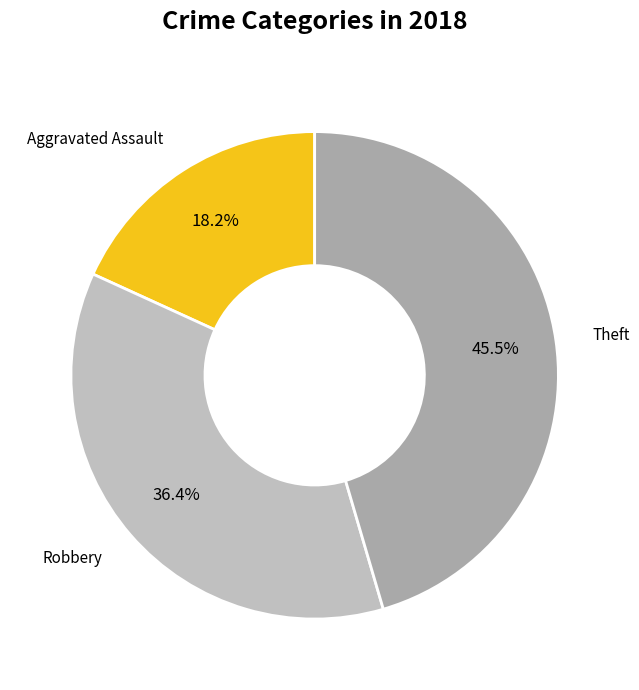

Approximately how many times larger is the value at Aggravated Assault compared to Robbery?

0.5